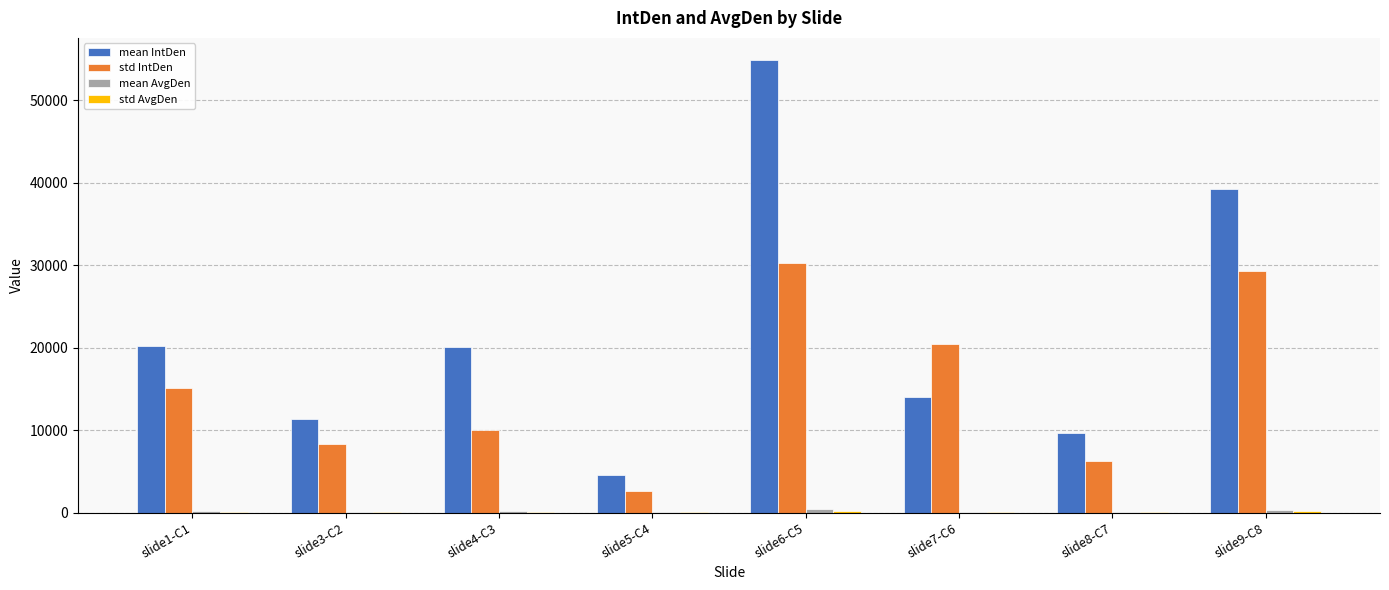

At which category is the sum across all series the highest?

slide6-C5